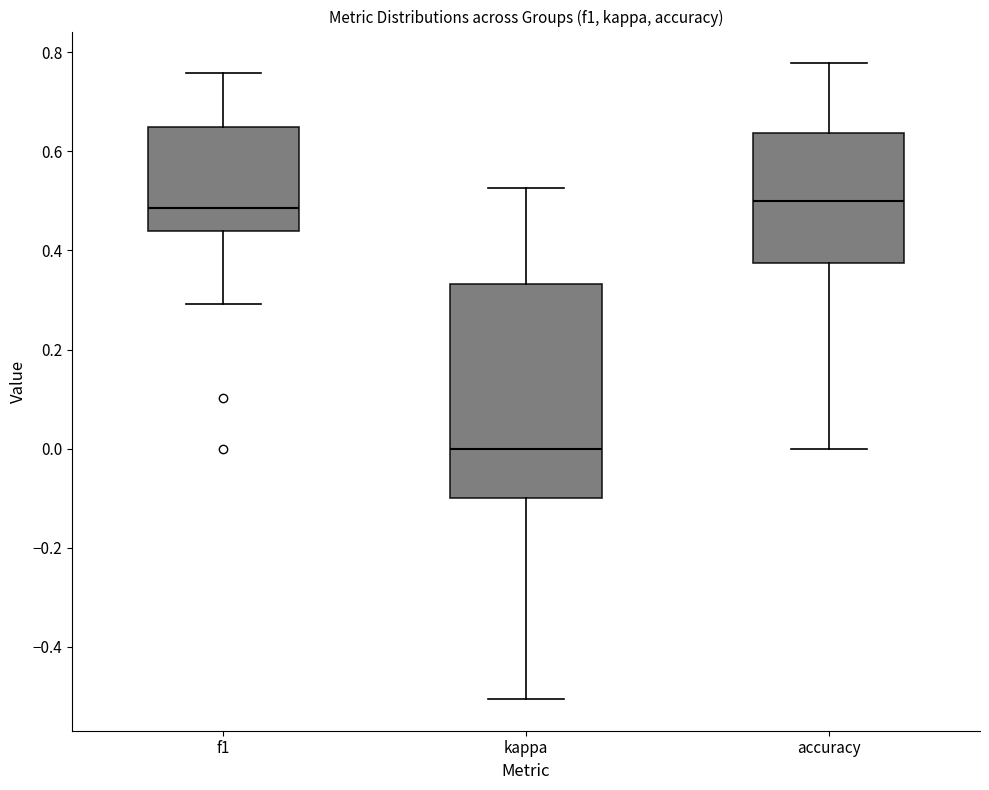

Reading left to right, read every box against the y-axis: the position of its median line, the range the box covers, and the ends of its whiskers. The values are not printed on the chart, so give them approximately, as read against the axis.

f1: median 0.48, box 0.44 to 0.64, whiskers 0.30 to 0.76
kappa: median 0.00, box -0.10 to 0.34, whiskers -0.50 to 0.52
accuracy: median 0.50, box 0.38 to 0.64, whiskers 0.00 to 0.78